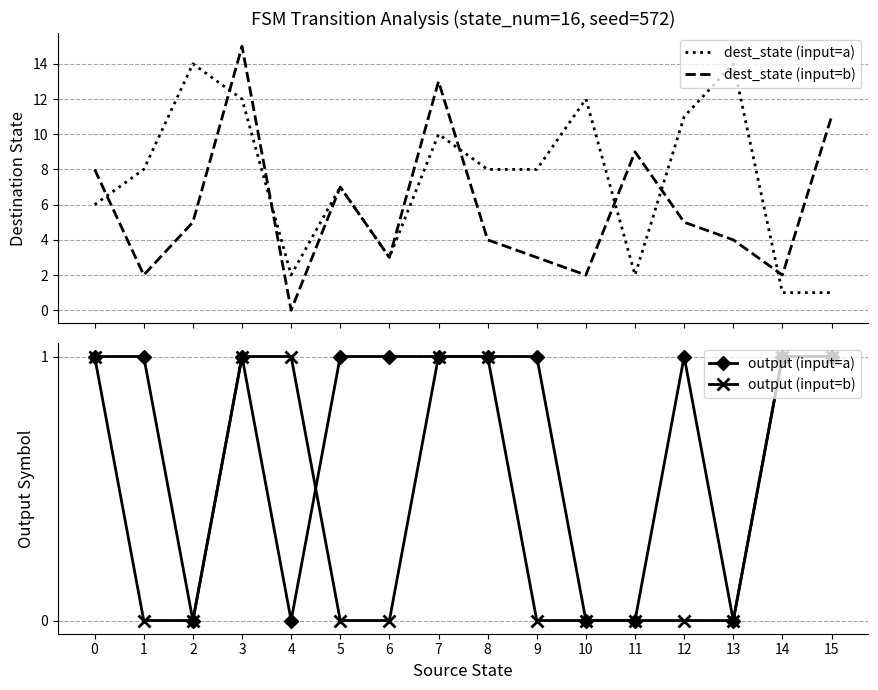

Which label corresponds to the largest value in the chart?

3